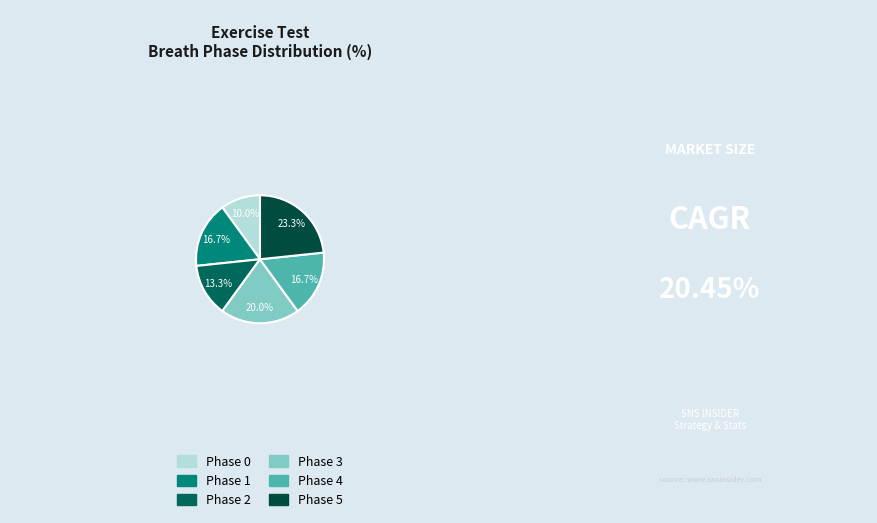

To the nearest percent, what is the combined percentage of Phase 4 and Phase 5?

40%